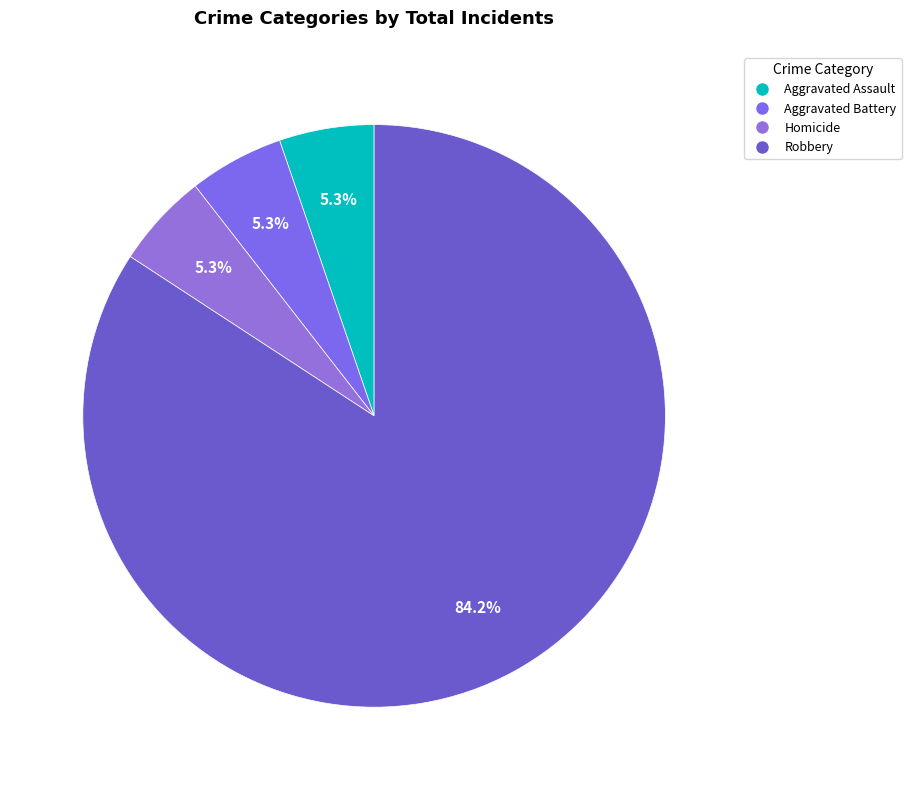

The Robbery slice represents 84% of the pie. True or false?

True